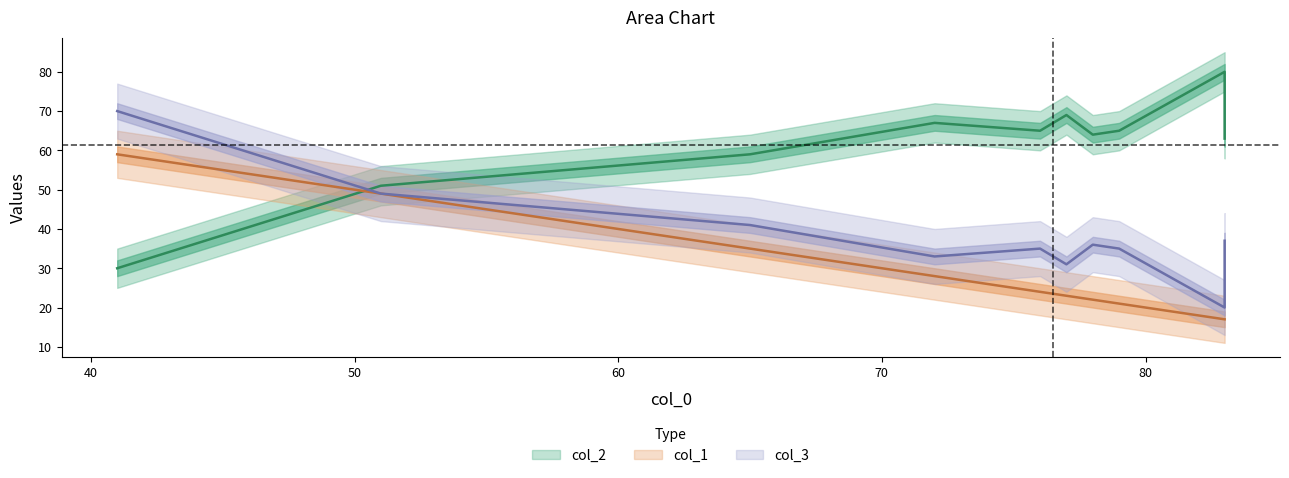

Between 79 and 76, which series saw the biggest shift?

col_1